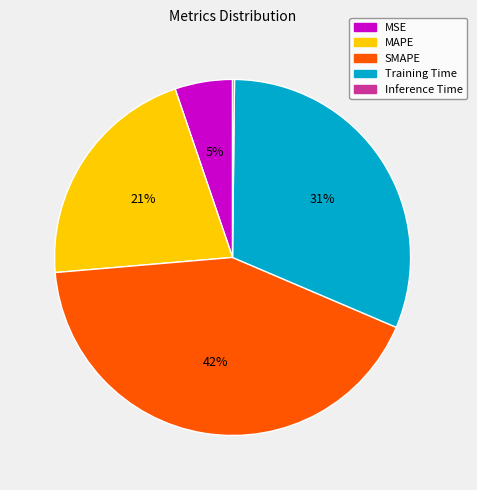

What is the largest slice in the pie chart?

SMAPE